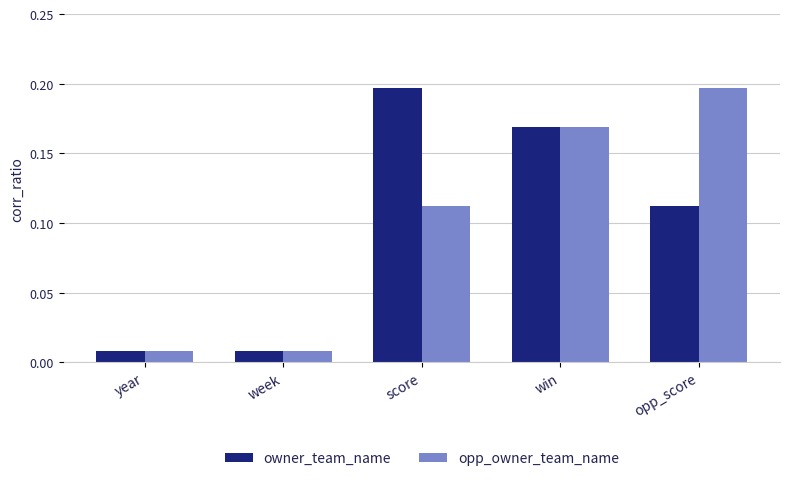

At how many categories does at least one series exceed 0?

5